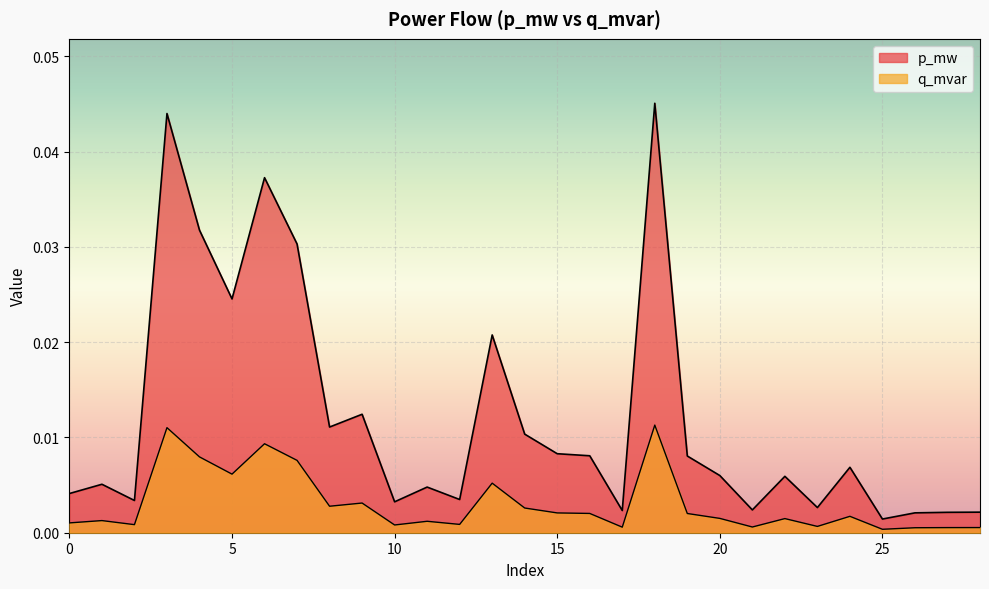

How many lines are shown in the chart?

2